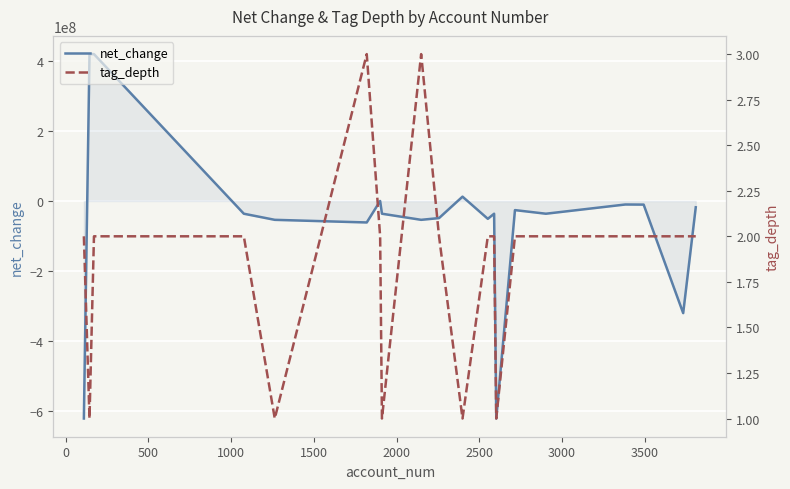

Rank the series by their average value, from lowest to highest.

net_change, tag_depth